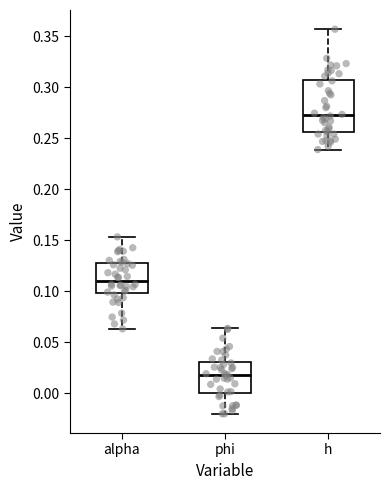

Comparing the boxes themselves (not the whiskers), which one is the tallest?

h